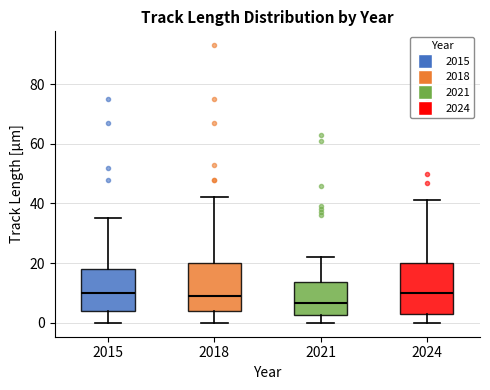

Where does the median line of the box at x = 2021 sit on the y-axis? The values are not printed on the chart, so give them approximately, as read against the axis.

6